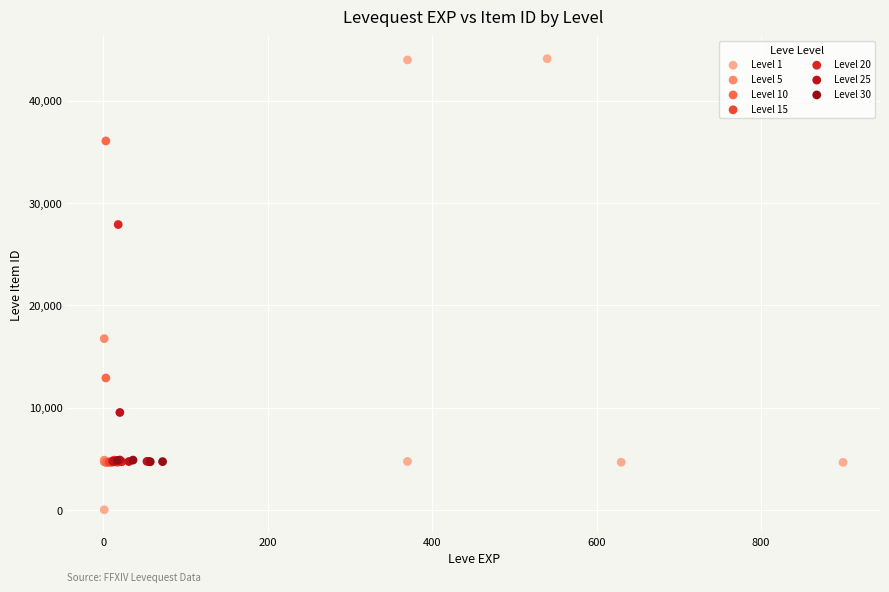

Which series has the widest spread of Y values?

Level 1